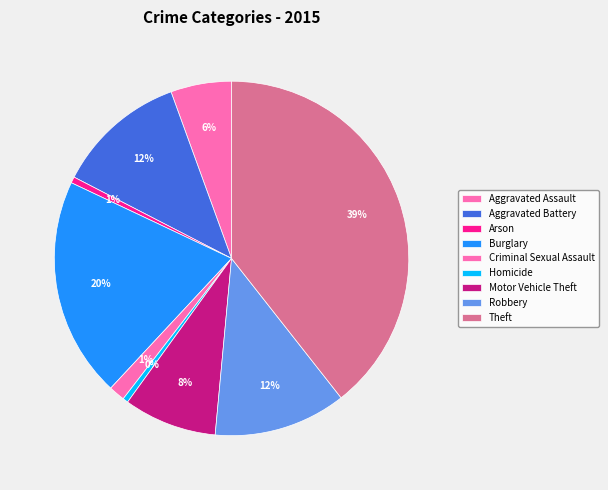

To the nearest percent, what portion does Theft represent?

39%